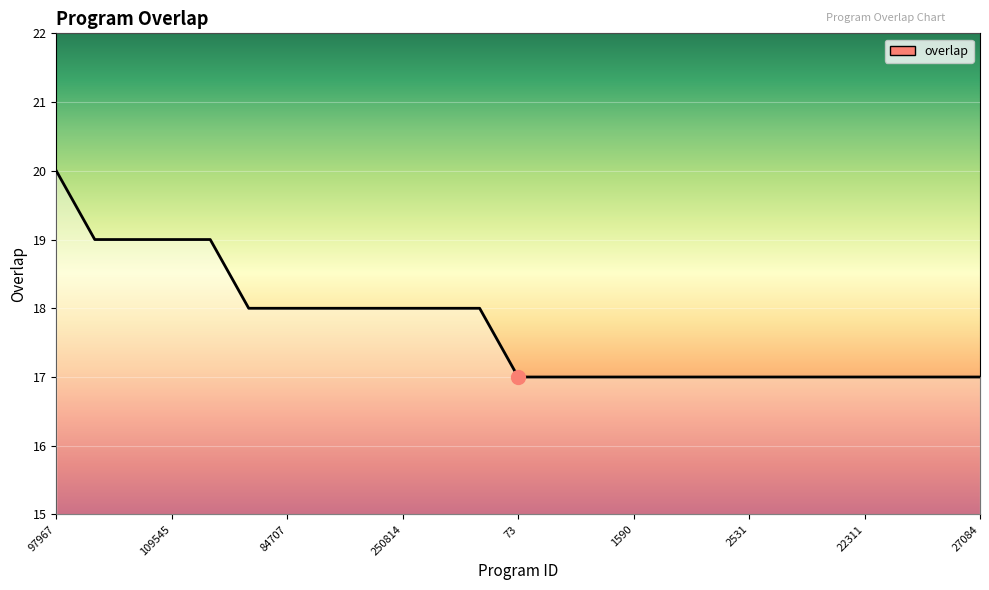

What is the sum of all values?

443